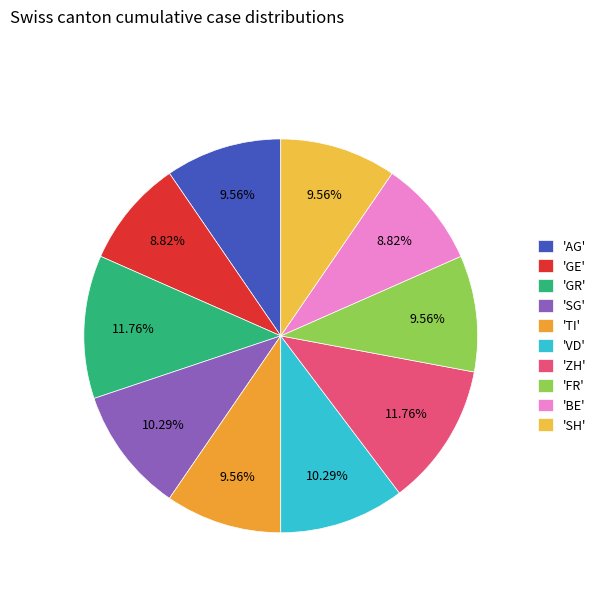

How many slices are in this pie chart?

10